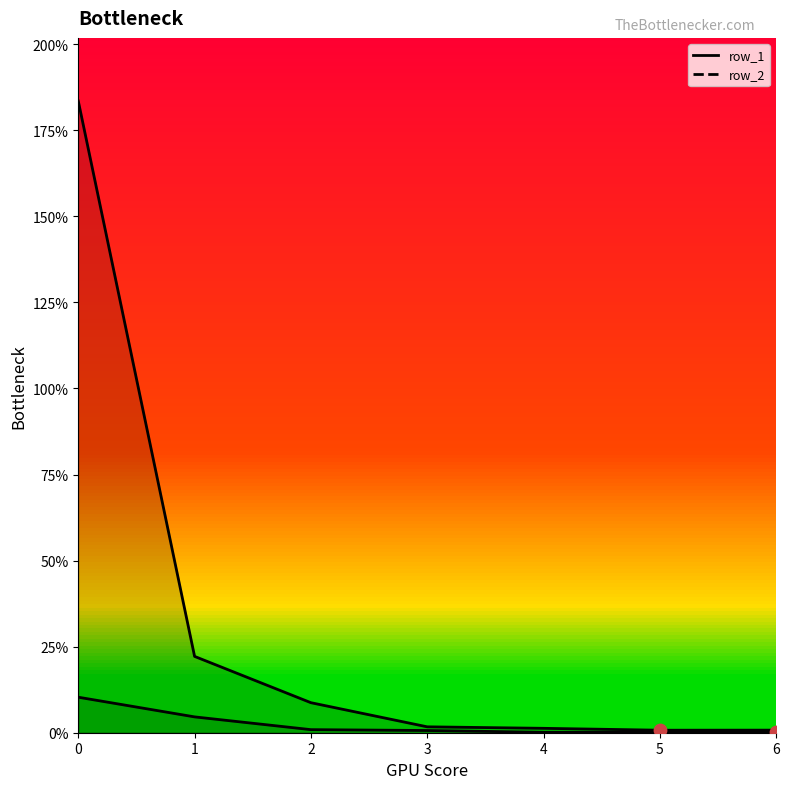

At how many categories does at least one series exceed 1?

1